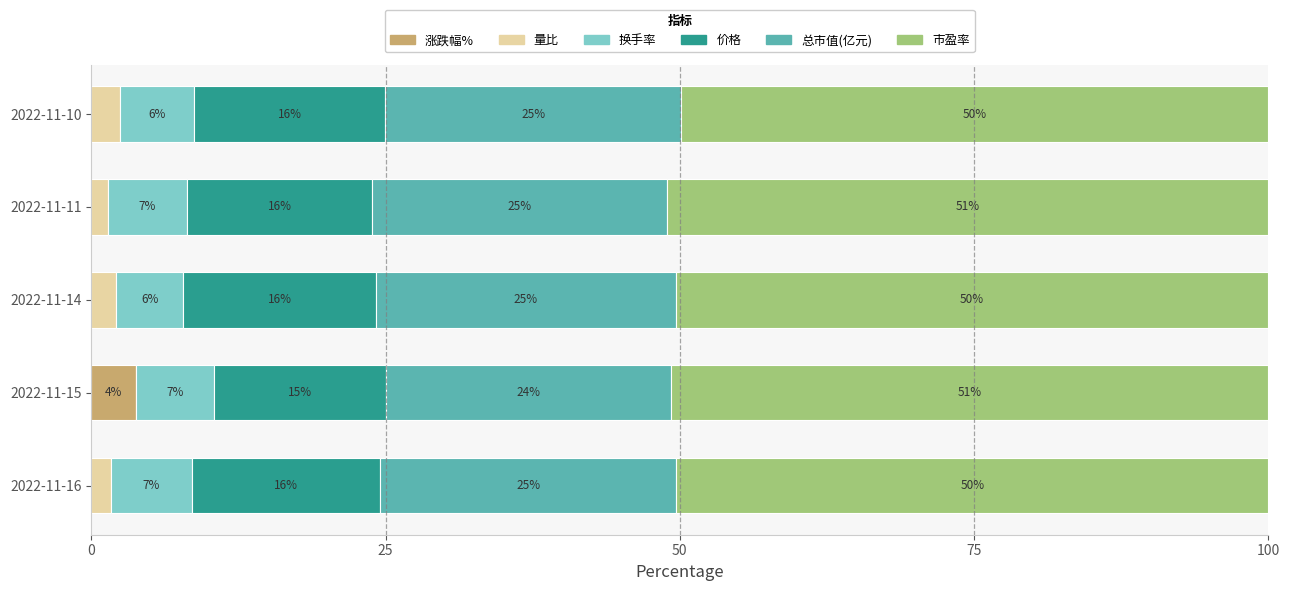

The 涨跌幅% series shows 0.0 at 2022-11-10. True or false?

True